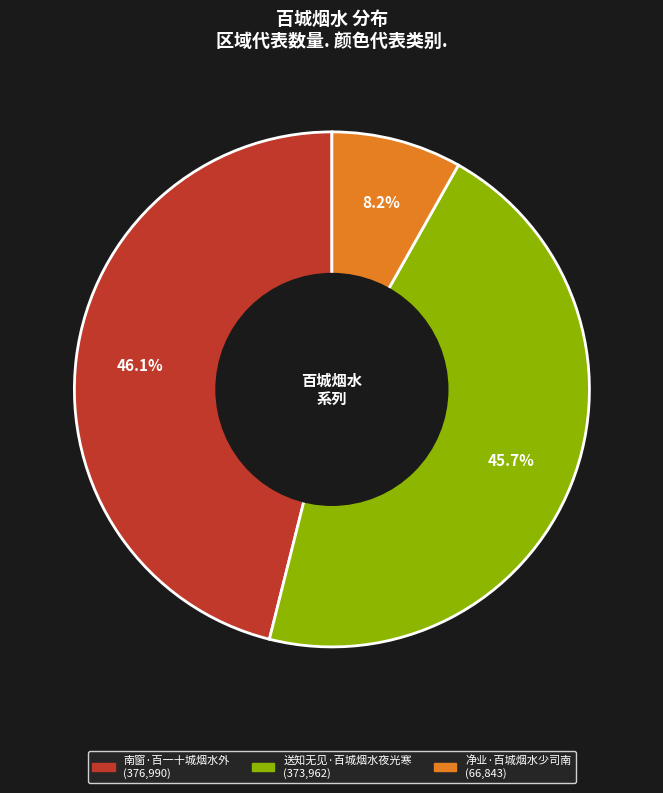

Which slice is the smallest?

净业·百城烟水少司南